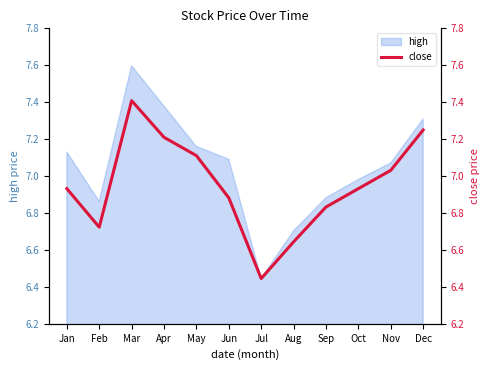

What is the maximum value for high?

7.6